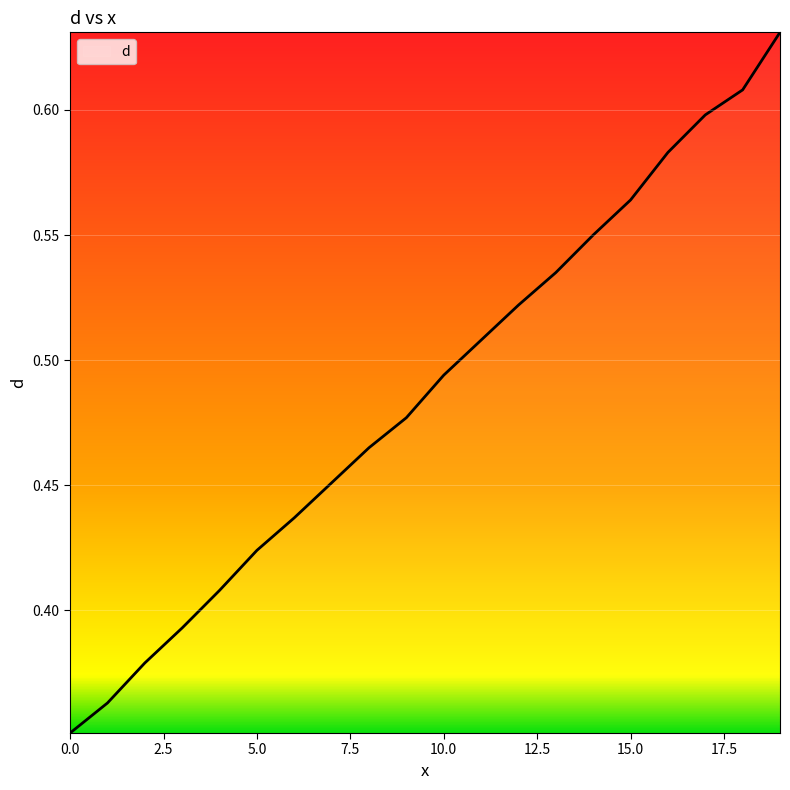

What is the difference between the maximum and minimum values?

0.3